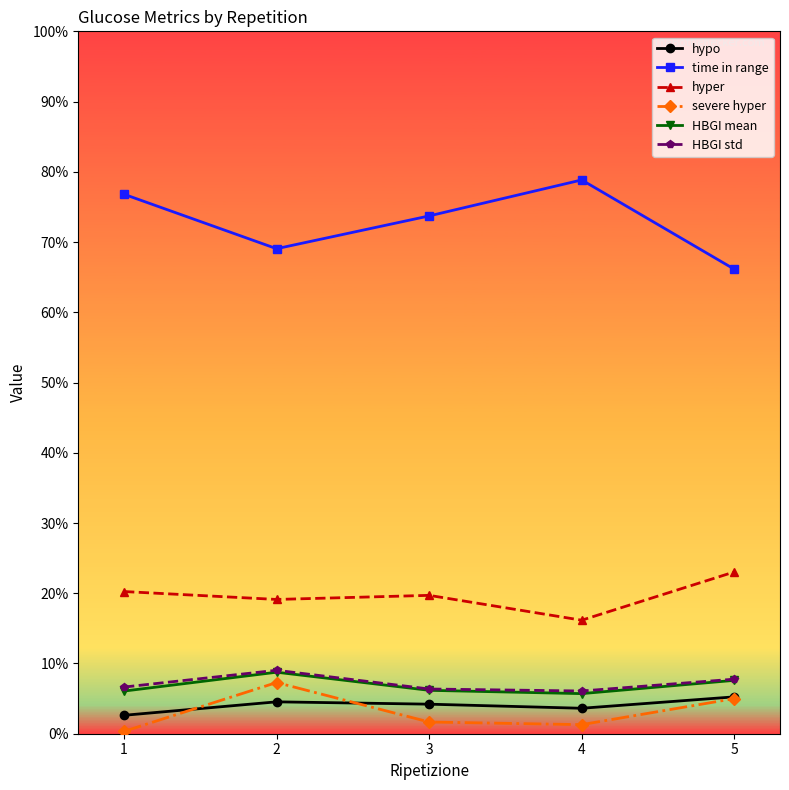

At how many categories does at least one series exceed 68?

4